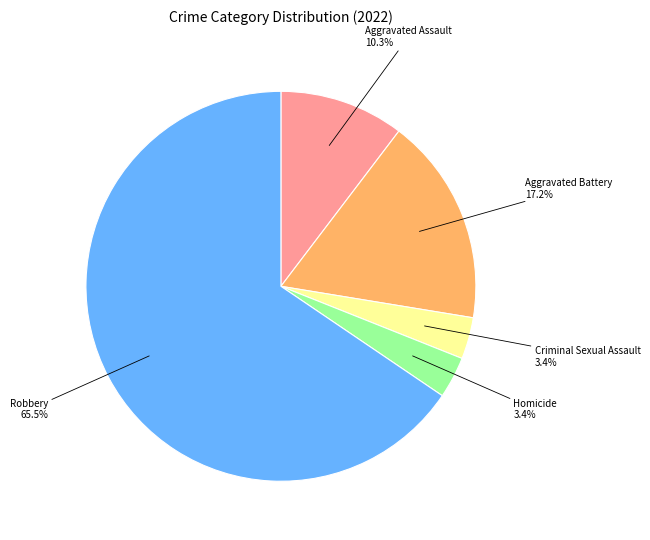

To the nearest percent, what is the difference between the largest and smallest slice percentages?

62%